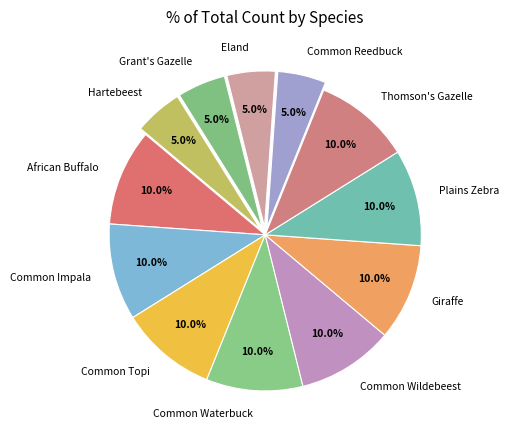

The African Buffalo slice represents 10% of the pie. True or false?

True